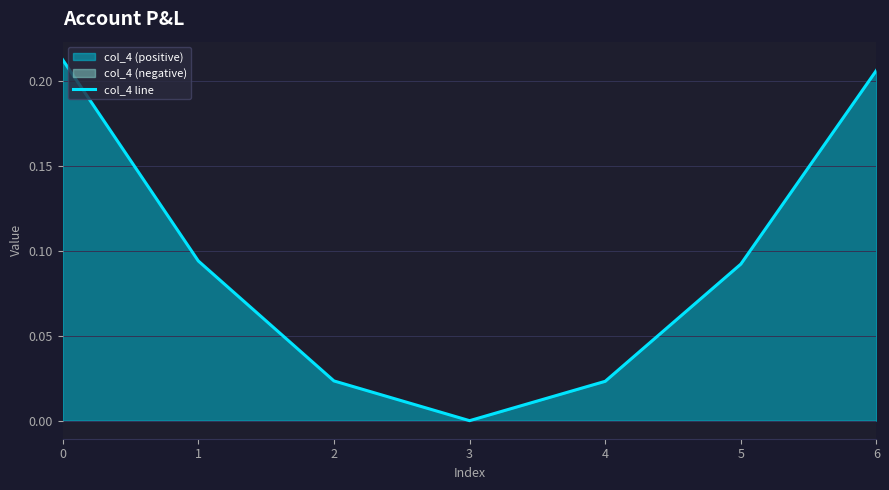

At which label is the value closest to 0?

3